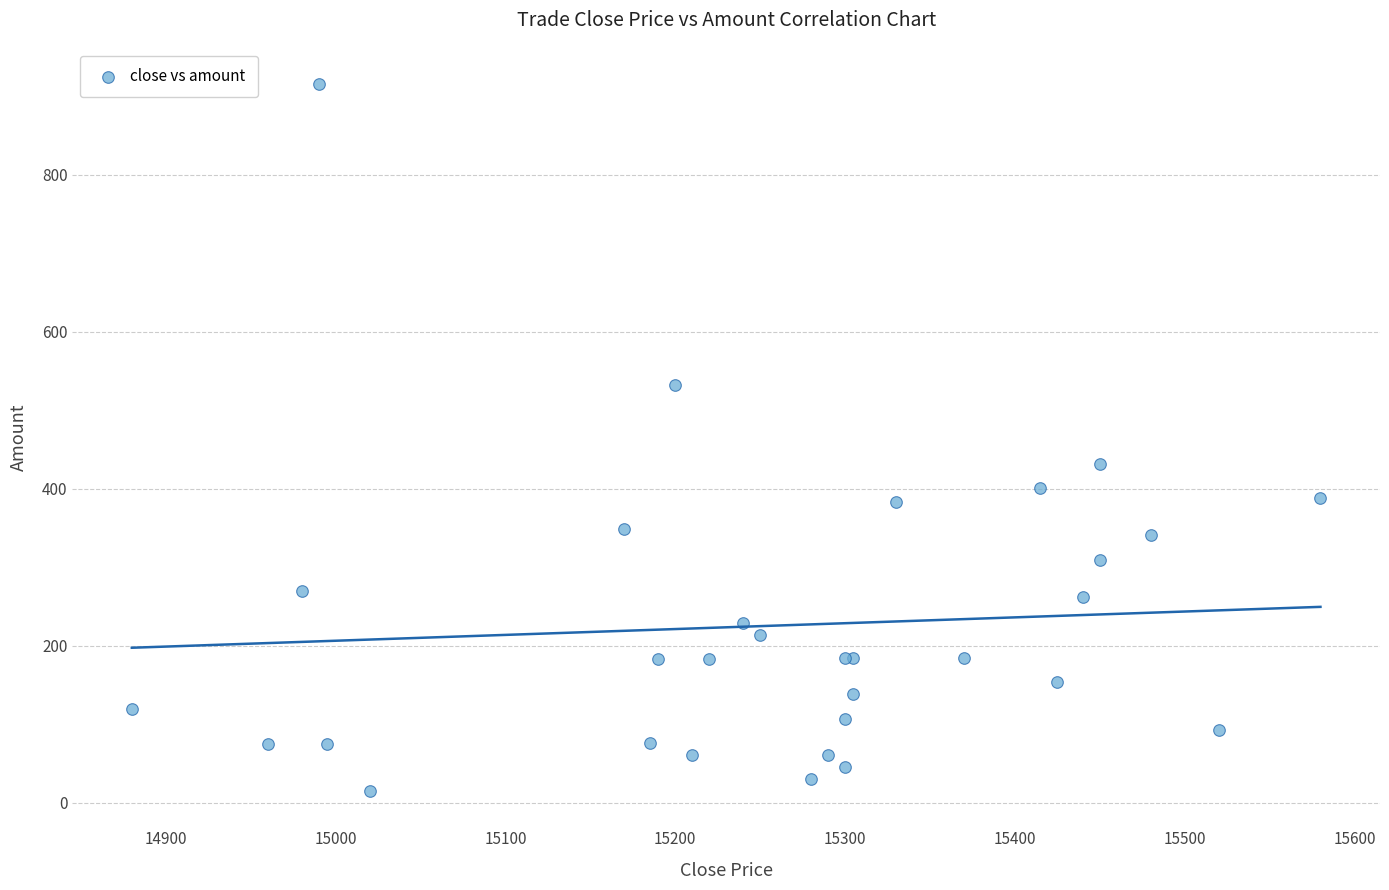

What Y value in the scatter plot is closest to 465?

431.5